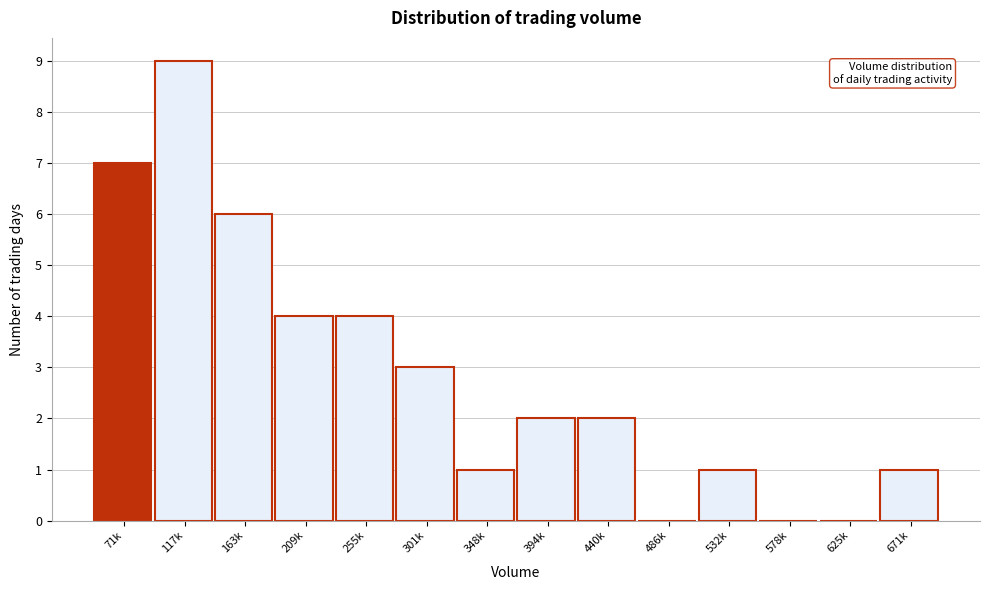

Reading right to left, transcribe all the data shown in this chart.

671k=1	625k=0	578k=0	532k=1	486k=0	440k=2	394k=2	348k=1	301k=3	255k=4	209k=4	163k=6	117k=9	71k=7